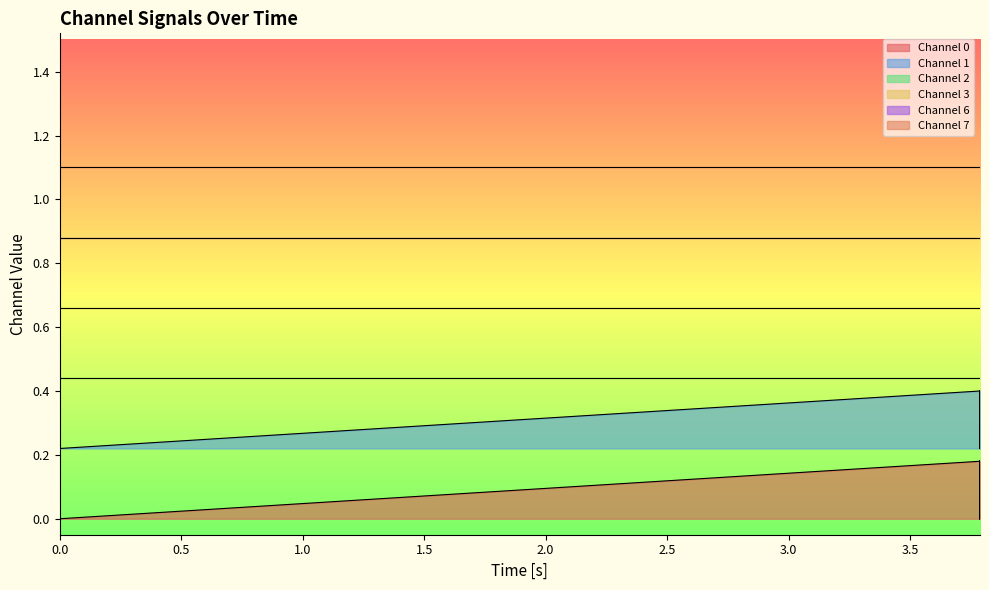

True or false: Channel 2 and Channel 6 intersect in this chart.

False